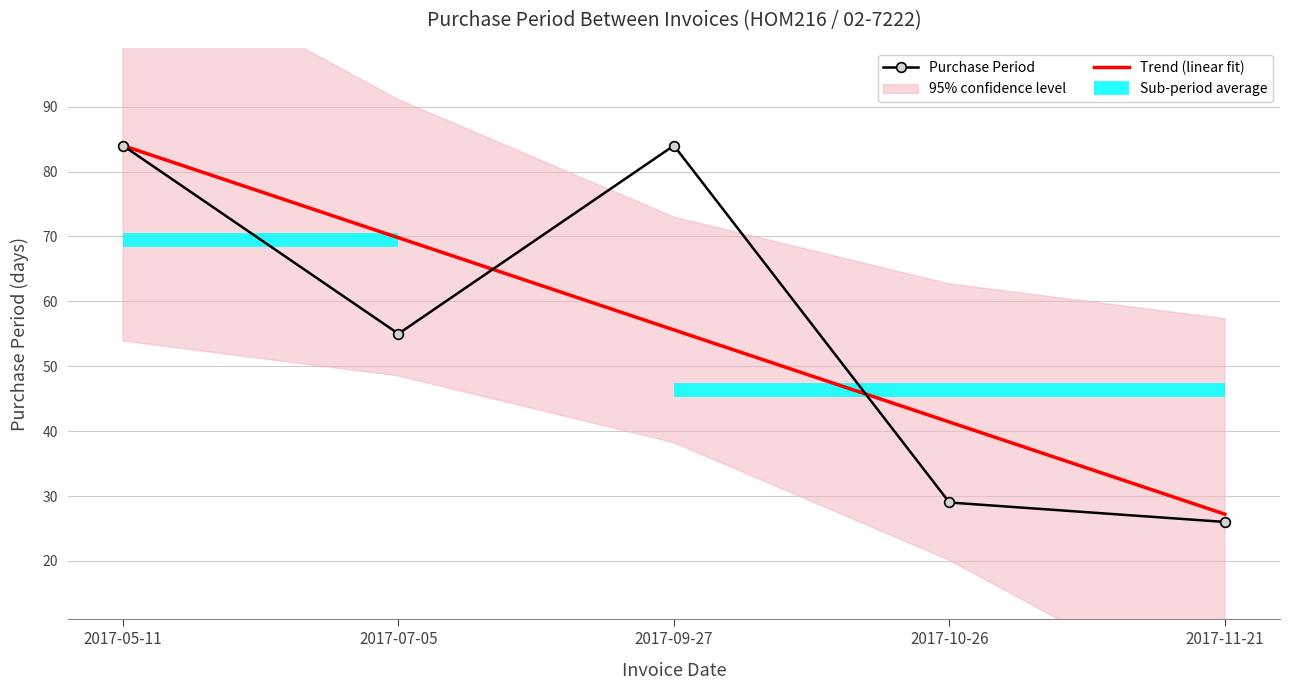

Reading left to right, list all the values displayed in this chart.

84	55	84	29	26